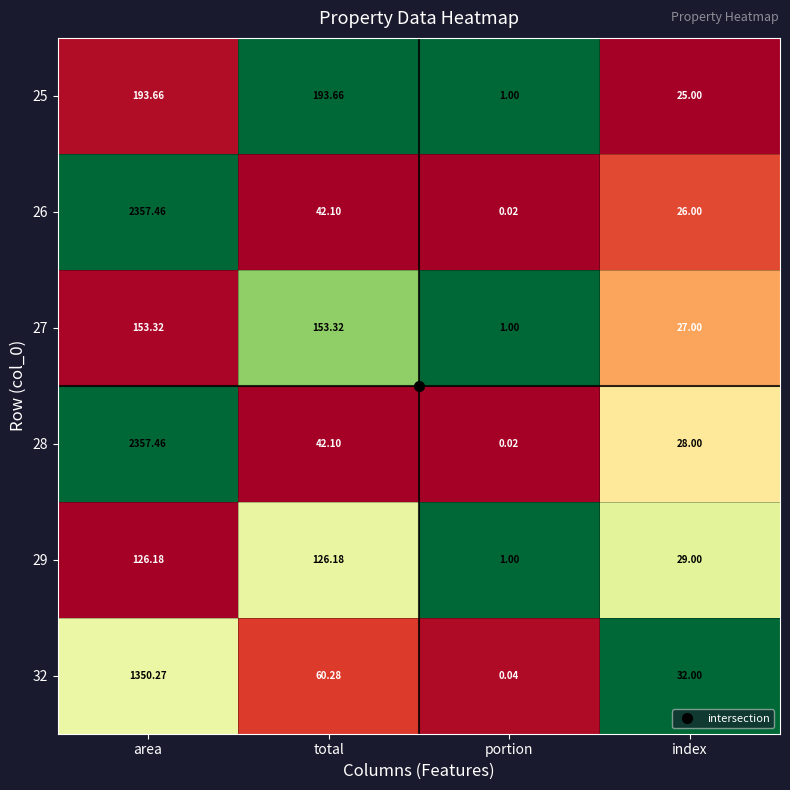

At which category is the sum across all series the highest?

area